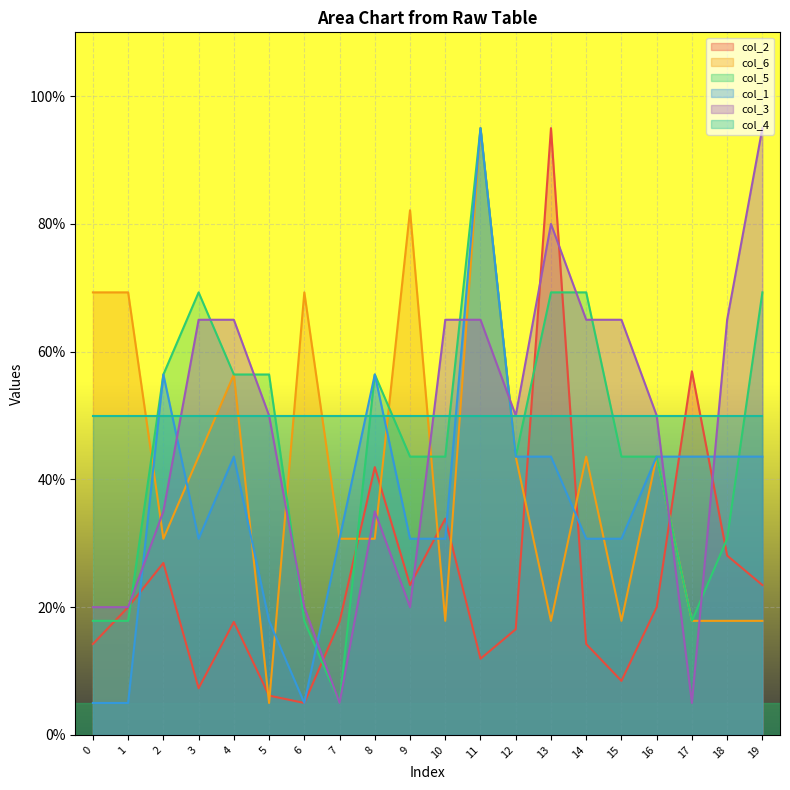

True or false: col_1 and col_5 cross at least once.

True